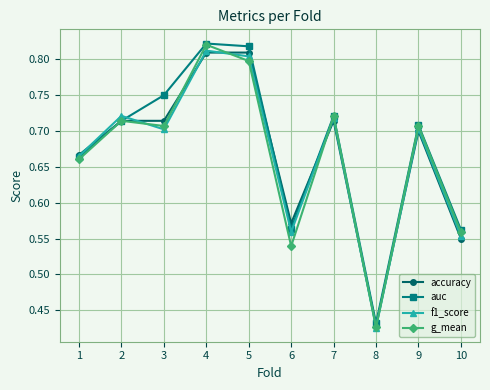

True or false: f1_score has more than 0 interior local peaks.

True